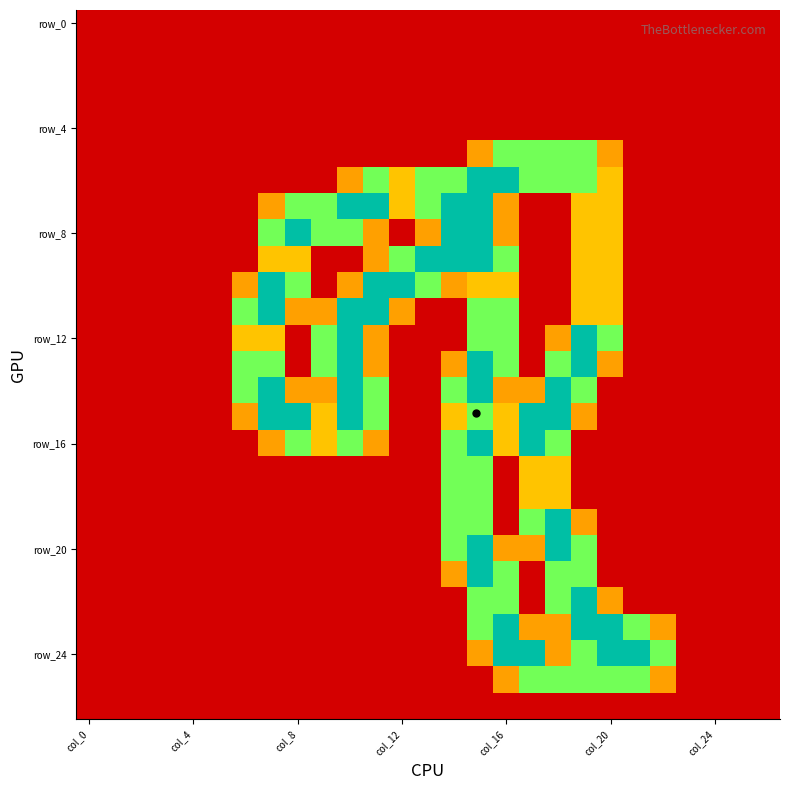

At how many categories does at least one series exceed 1?

17